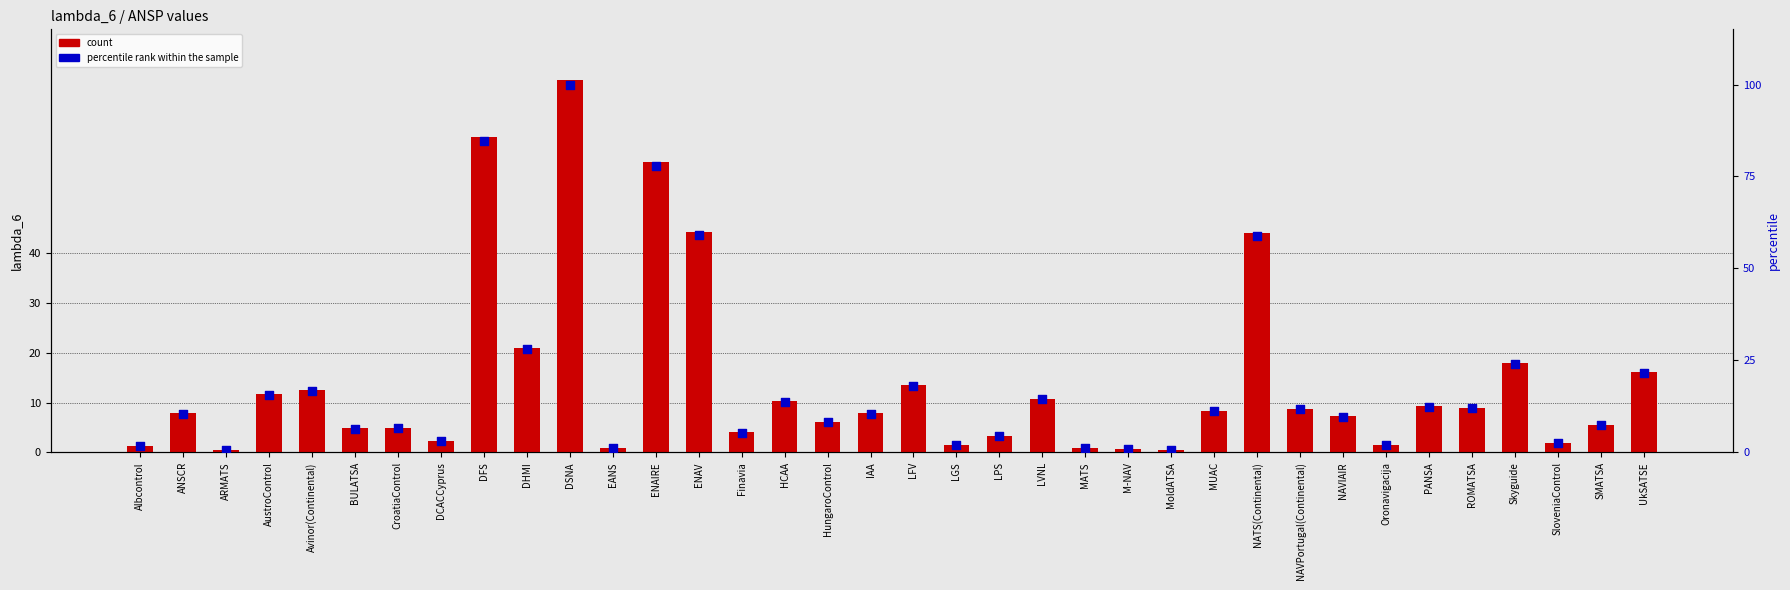

At how many categories does at least one series exceed 26?

6